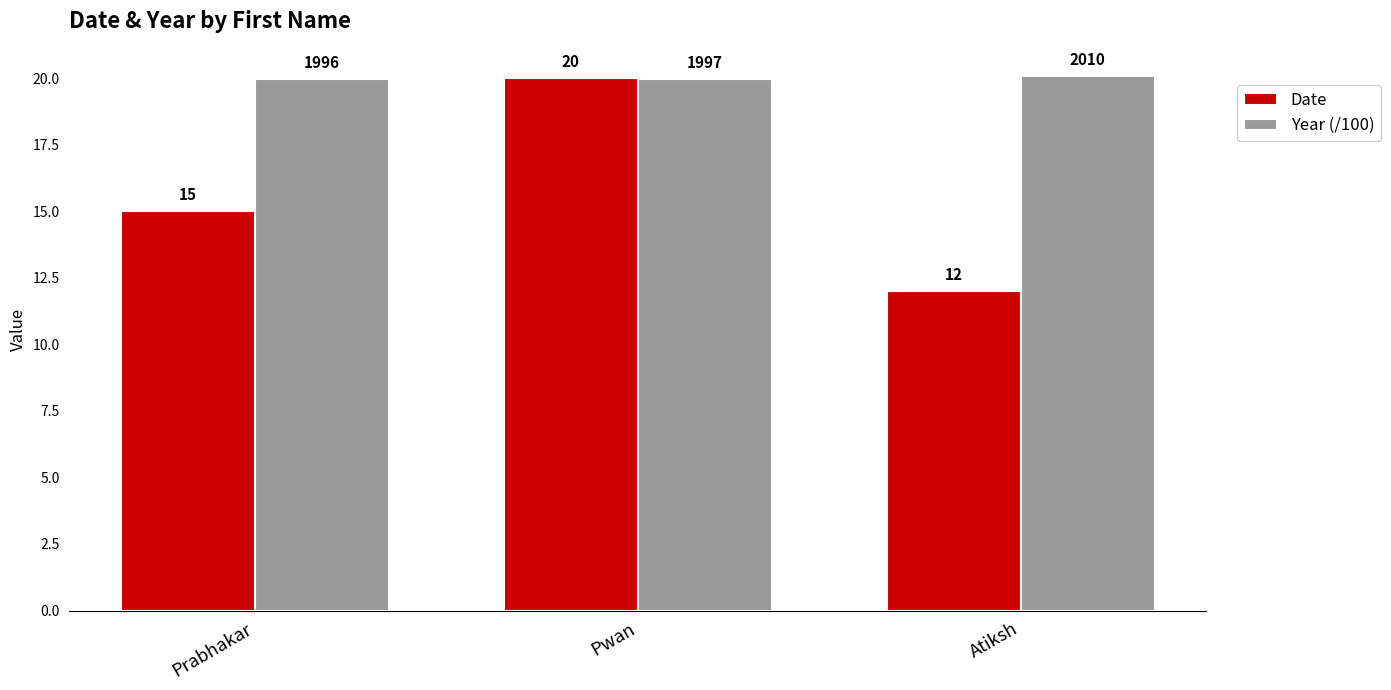

How many series are shown in this chart?

2